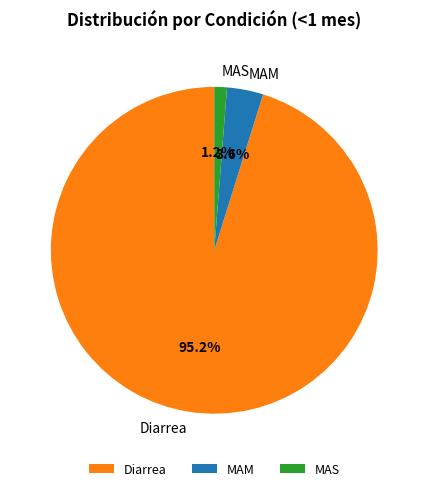

Is there any slice that represents more than half of the pie?

Yes